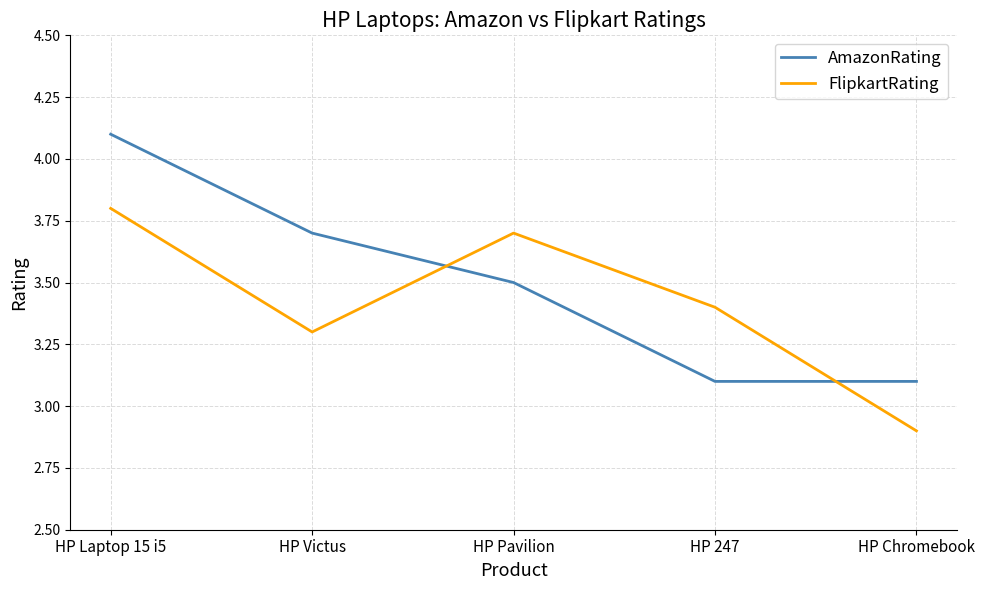

Which series ends up on top after the final intersection of AmazonRating and FlipkartRating?

AmazonRating